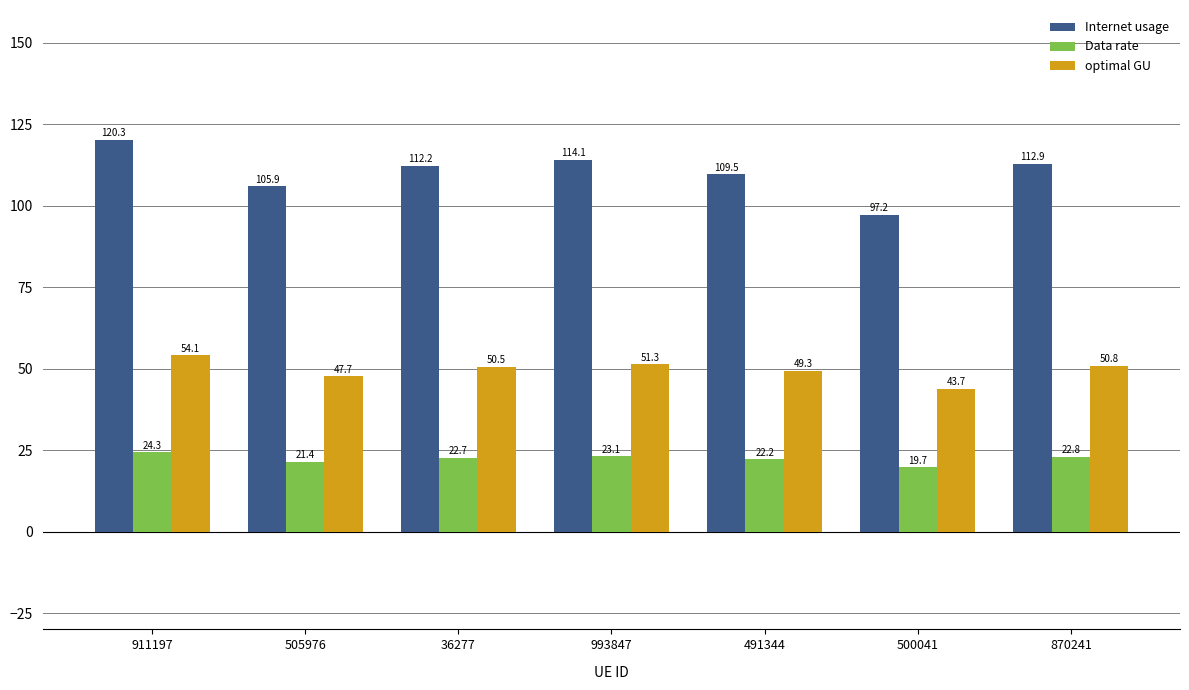

Which category has the highest value in the Internet usage series?

911197